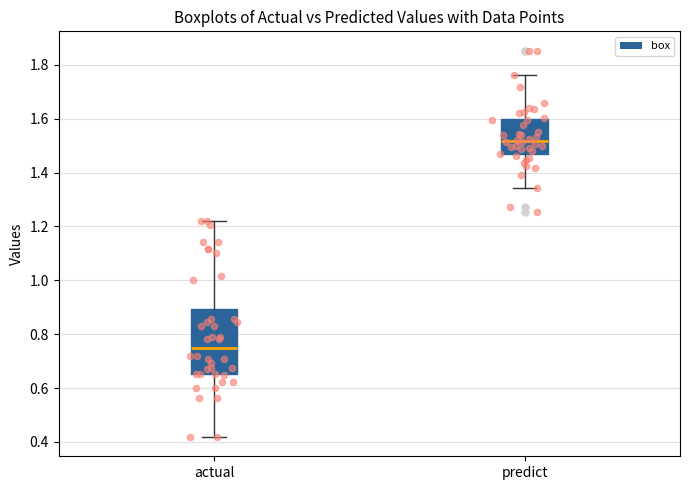

Reading left to right, read every box against the y-axis: the position of its median line, the range the box covers, and the ends of its whiskers. The values are not printed on the chart, so give them approximately, as read against the axis.

actual: median 0.74, box 0.66 to 0.90, whiskers 0.42 to 1.22
predict: median 1.52, box 1.46 to 1.60, whiskers 1.34 to 1.76